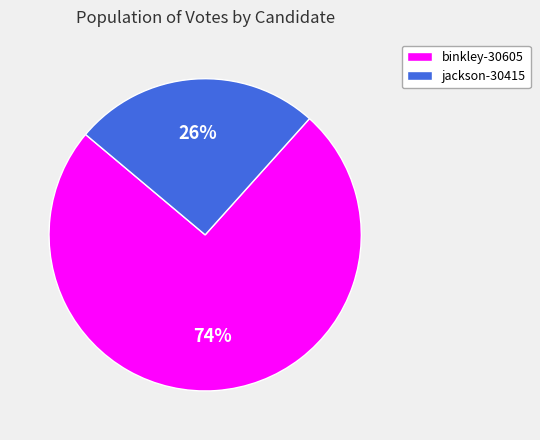

Which has a higher value, jackson-30415 or binkley-30605?

binkley-30605